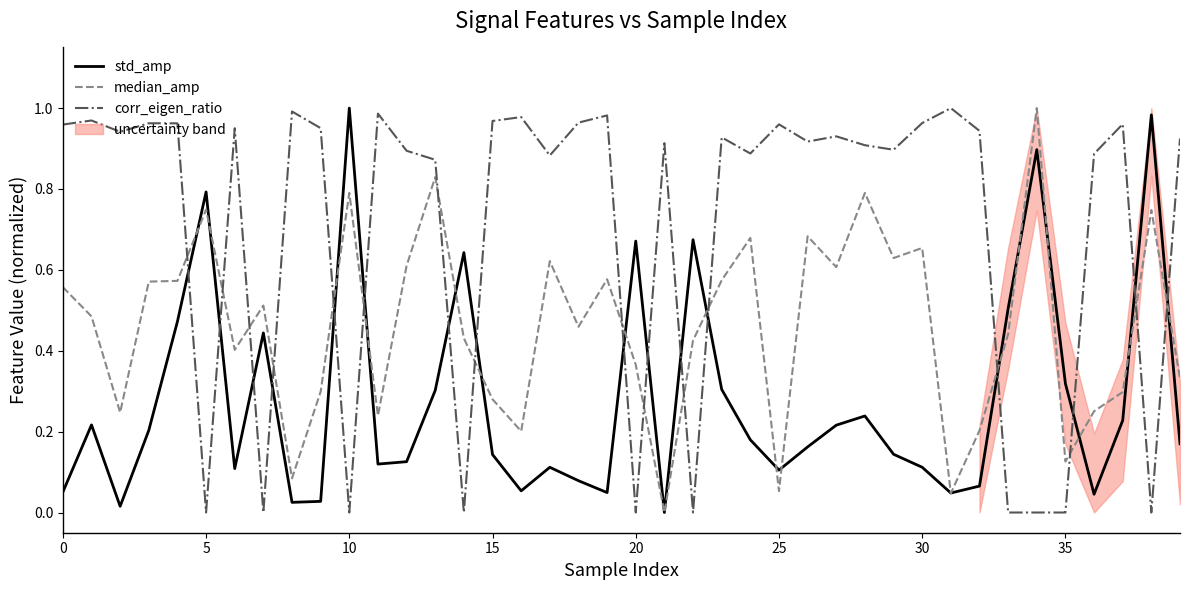

After their last crossing, which series has the higher values: median_amp or corr_eigen_ratio?

corr_eigen_ratio